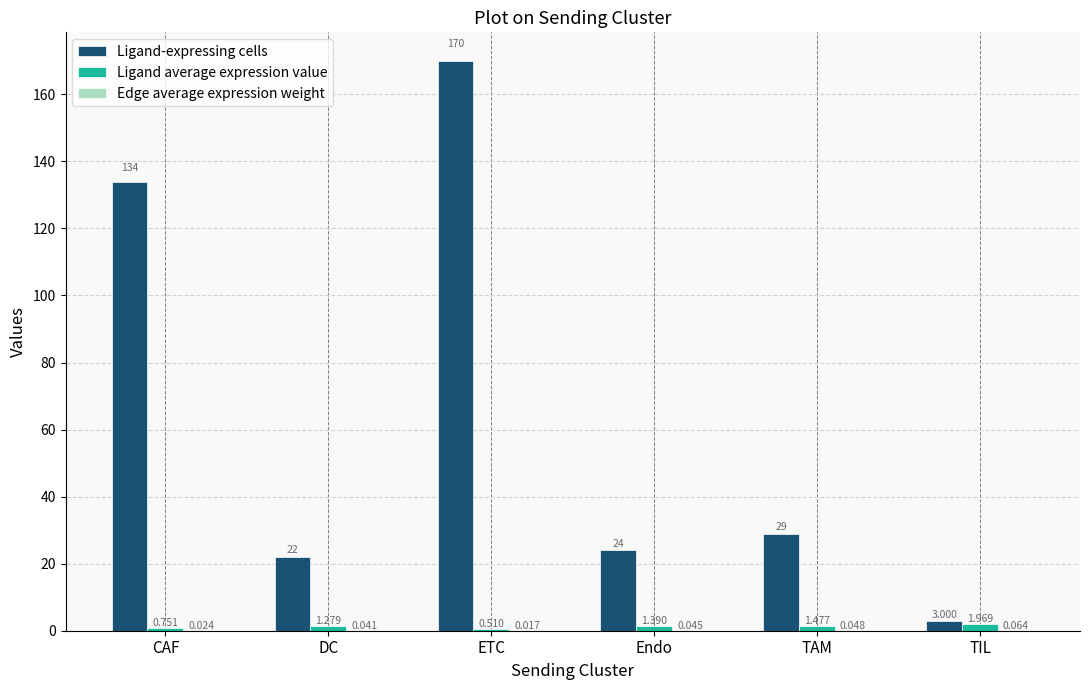

What is the average value of the Ligand-expressing cells series?

63.7